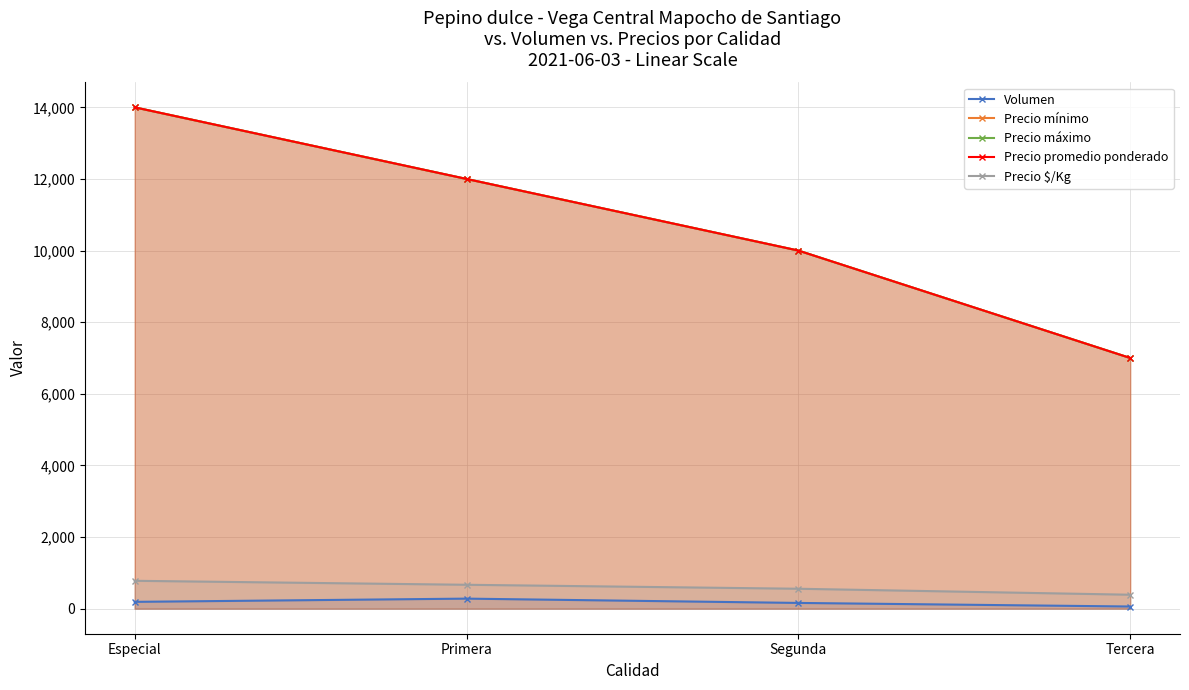

What is the approximate value of Precio promedio ponderado at Segunda, to the nearest 10?

10000